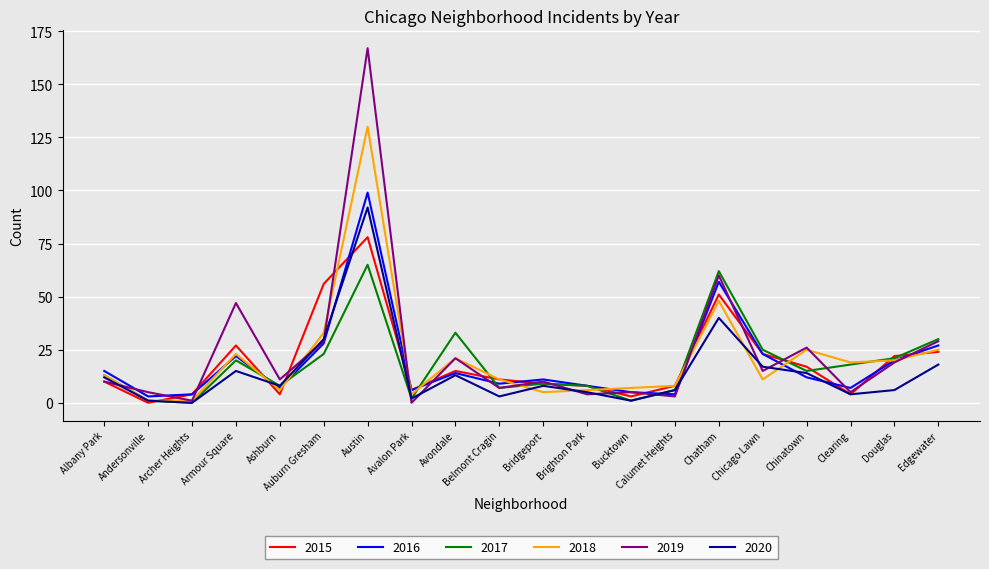

What is the total value across all series at Bridgeport?

52